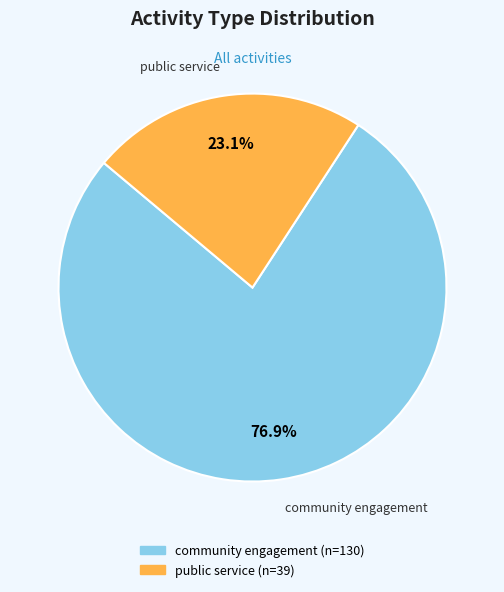

To the nearest percent, what is the average slice percentage?

50%